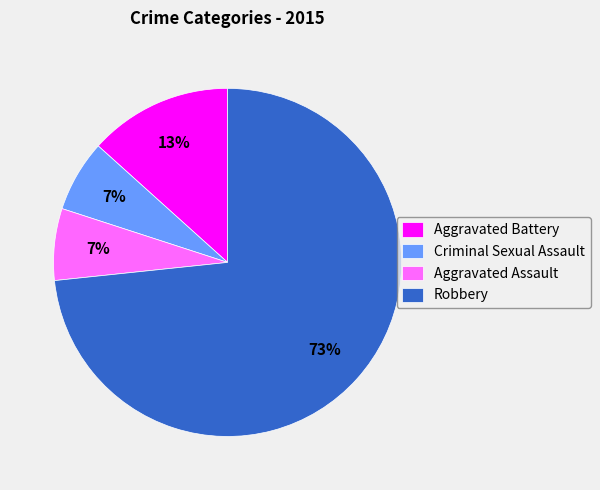

Is the sum of Criminal Sexual Assault and Aggravated Battery greater than half?

No